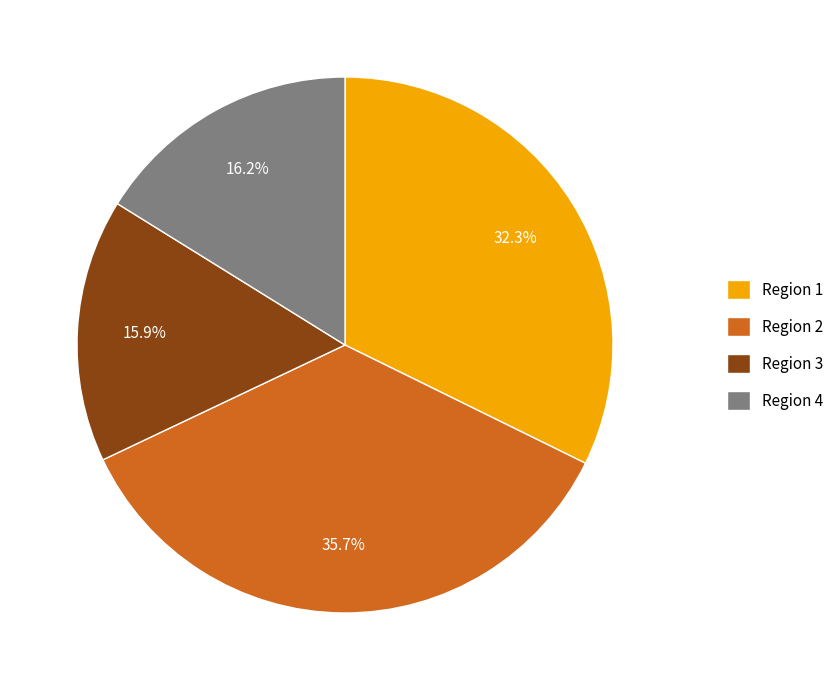

What is the largest slice in the pie chart?

Region 2